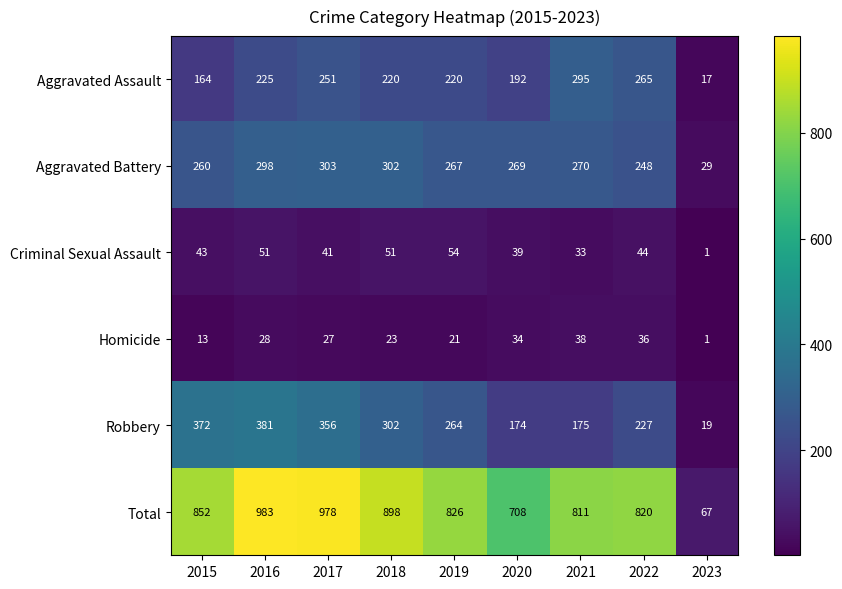

Rank the series at 2022 from lowest to highest value.

Homicide, Criminal Sexual Assault, Robbery, Aggravated Battery, Aggravated Assault, Total